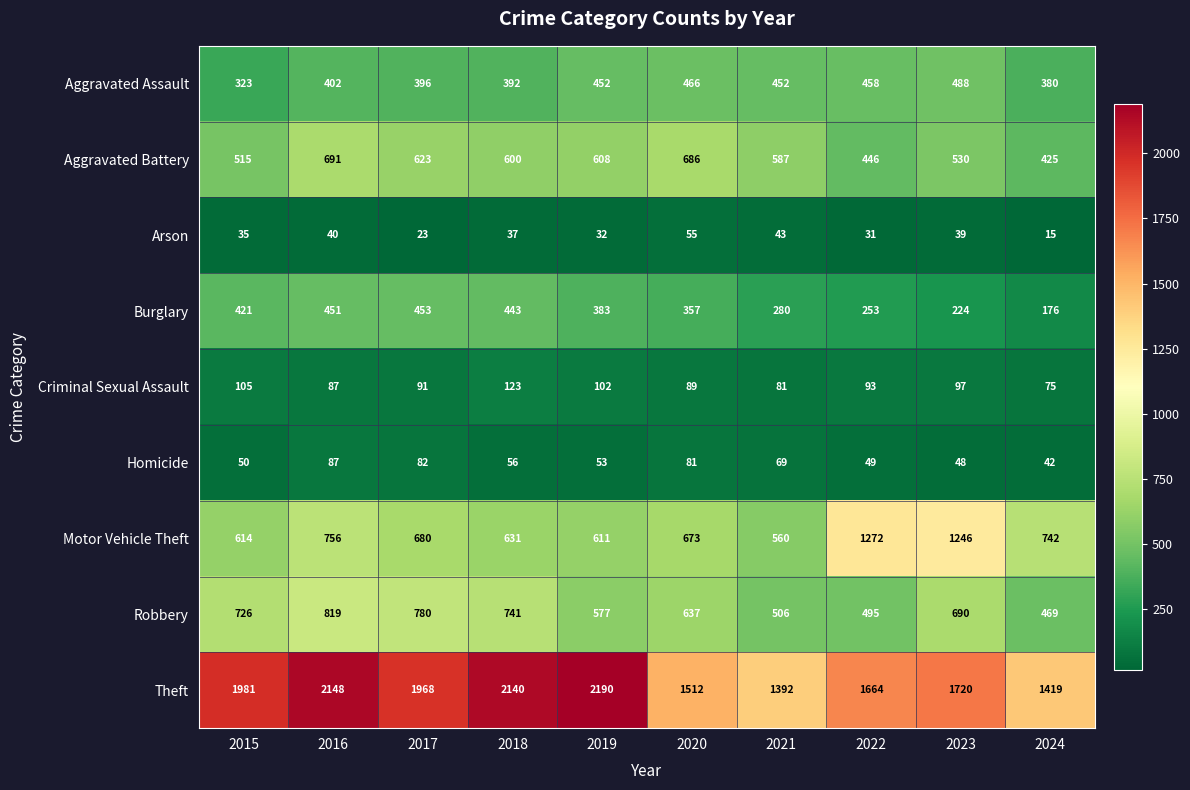

Which category has the lowest value across all series?

2024